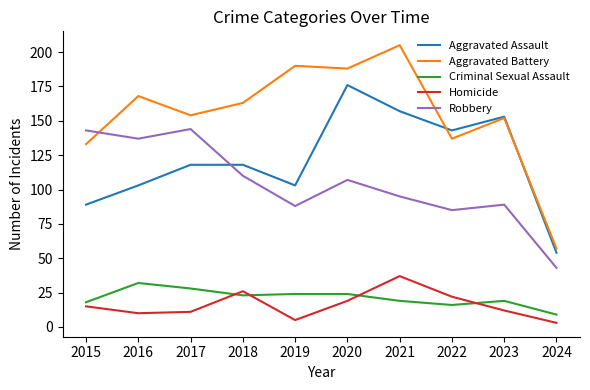

Which category has the lowest value across all series?

2024